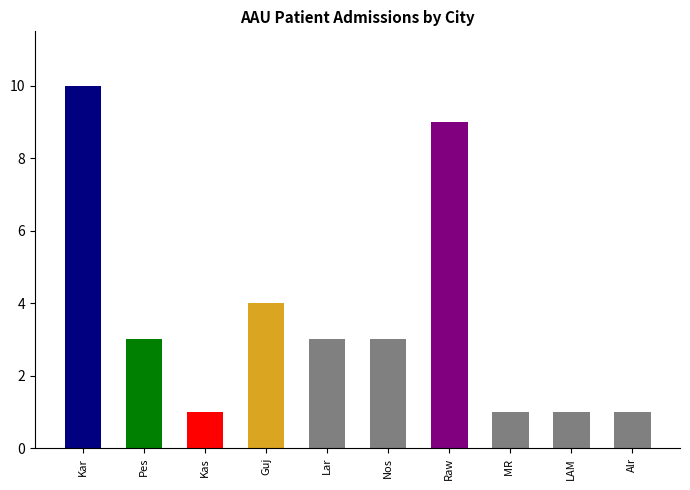

How many values are below 3?

4